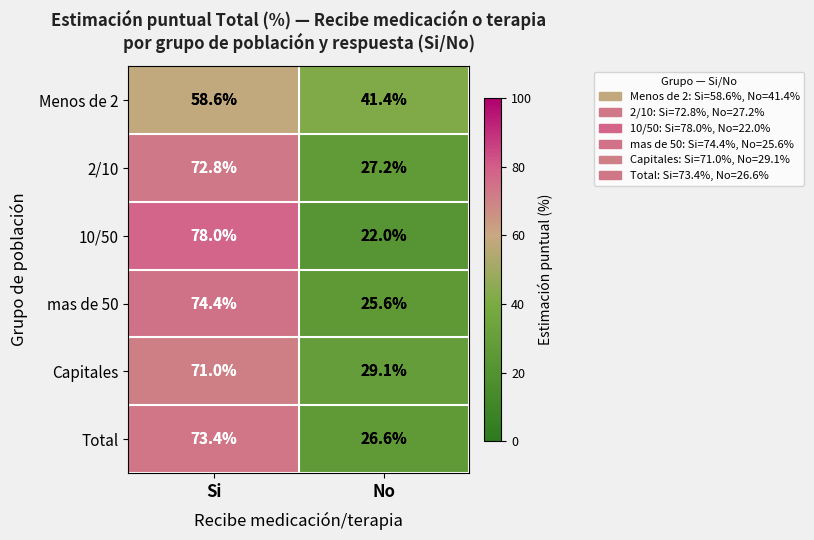

Is it true that Total equals 7.8 at No?

False